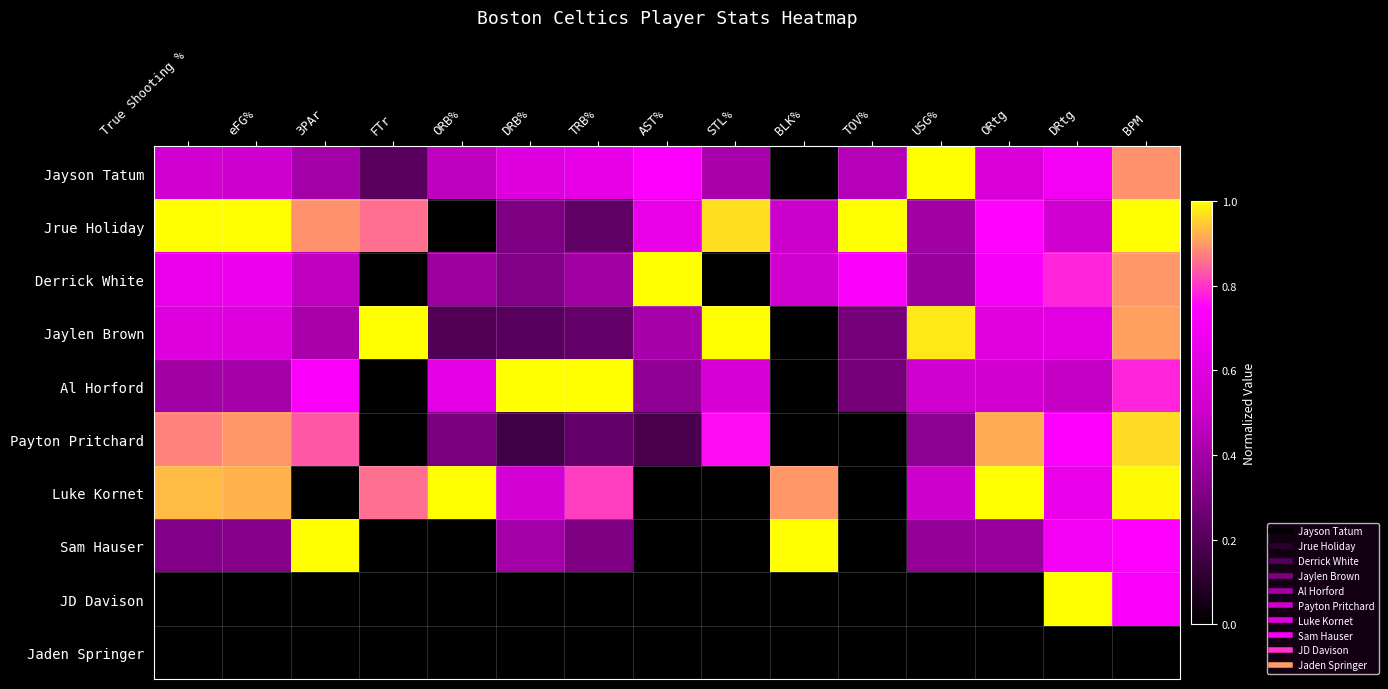

Reading right to left, list all the values displayed in this chart.

Jayson Tatum: BPM=0.9	DRtg=0.7	ORtg=0.6	USG%=1.0	TOV%=0.4	BLK%=0.0	STL%=0.4	AST%=0.7	TRB%=0.6	DRB%=0.6	ORB%=0.5	FTr=0.2	3PAr=0.4	eFG%=0.5	True Shooting %=0.5
Jrue Holiday: BPM=1.0	DRtg=0.5	ORtg=0.8	USG%=0.4	TOV%=1.0	BLK%=0.5	STL%=1.0	AST%=0.6	TRB%=0.2	DRB%=0.3	ORB%=0.0	FTr=0.9	3PAr=0.9	eFG%=1.0	True Shooting %=1.0
Derrick White: BPM=0.9	DRtg=0.8	ORtg=0.7	USG%=0.4	TOV%=0.7	BLK%=0.5	STL%=0.0	AST%=1.0	TRB%=0.4	DRB%=0.3	ORB%=0.4	FTr=0.0	3PAr=0.5	eFG%=0.7	True Shooting %=0.7
Jaylen Brown: BPM=0.9	DRtg=0.6	ORtg=0.6	USG%=1.0	TOV%=0.3	BLK%=0.0	STL%=1.0	AST%=0.4	TRB%=0.2	DRB%=0.2	ORB%=0.2	FTr=1.0	3PAr=0.4	eFG%=0.6	True Shooting %=0.6
Al Horford: BPM=0.8	DRtg=0.5	ORtg=0.5	USG%=0.5	TOV%=0.3	BLK%=0.0	STL%=0.6	AST%=0.3	TRB%=1.0	DRB%=1.0	ORB%=0.6	FTr=0.0	3PAr=0.7	eFG%=0.4	True Shooting %=0.4
Payton Pritchard: BPM=1.0	DRtg=0.7	ORtg=0.9	USG%=0.3	TOV%=0.0	BLK%=0.0	STL%=0.8	AST%=0.2	TRB%=0.2	DRB%=0.2	ORB%=0.3	FTr=0.0	3PAr=0.8	eFG%=0.9	True Shooting %=0.9
Luke Kornet: BPM=1.0	DRtg=0.7	ORtg=1.0	USG%=0.5	TOV%=0.0	BLK%=0.9	STL%=0.0	AST%=0.0	TRB%=0.8	DRB%=0.5	ORB%=1.0	FTr=0.9	3PAr=0.0	eFG%=0.9	True Shooting %=0.9
Sam Hauser: BPM=0.7	DRtg=0.7	ORtg=0.4	USG%=0.4	TOV%=0.0	BLK%=1.0	STL%=0.0	AST%=0.0	TRB%=0.3	DRB%=0.4	ORB%=0.0	FTr=0.0	3PAr=1.0	eFG%=0.3	True Shooting %=0.3
JD Davison: BPM=0.7	DRtg=1.0	ORtg=0.0	USG%=0.0	TOV%=0.0	BLK%=0.0	STL%=0.0	AST%=0.0	TRB%=0.0	DRB%=0.0	ORB%=0.0	FTr=0.0	3PAr=0.0	eFG%=0.0	True Shooting %=0.0
Jaden Springer: BPM=0.0	DRtg=0.0	ORtg=0.0	USG%=0.0	TOV%=0.0	BLK%=0.0	STL%=0.0	AST%=0.0	TRB%=0.0	DRB%=0.0	ORB%=0.0	FTr=0.0	3PAr=0.0	eFG%=0.0	True Shooting %=0.0